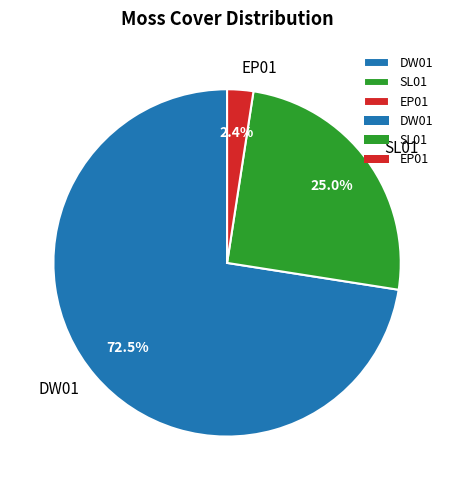

Rank the categories by value from highest to lowest.

DW01, SL01, EP01